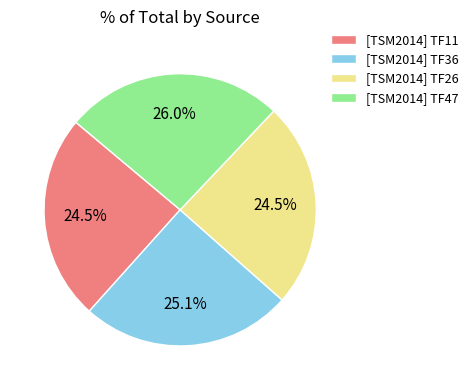

Is there a majority slice in this chart?

No